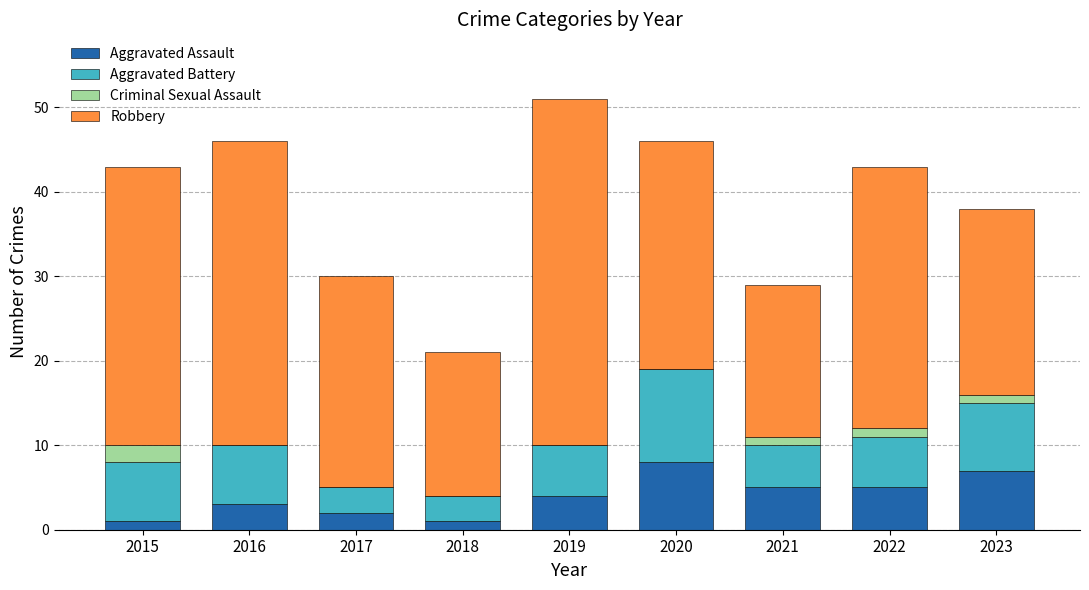

Is it true that Aggravated Assault equals 1 at 2018?

True